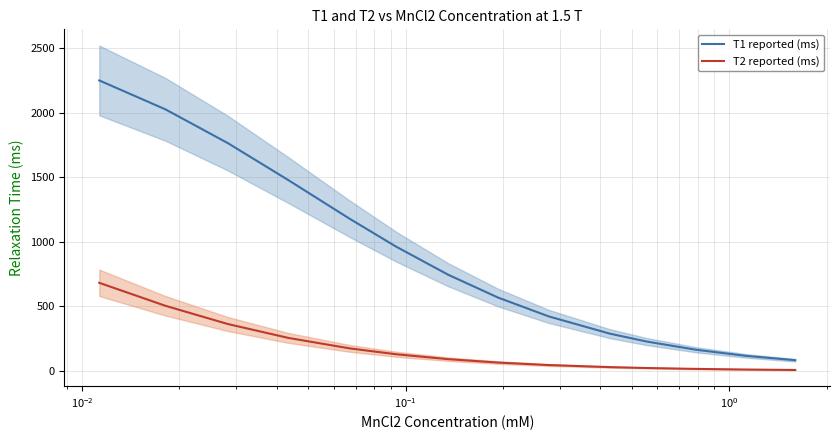

True or false: T1 reported (ms) and T2 reported (ms) cross at least once.

False